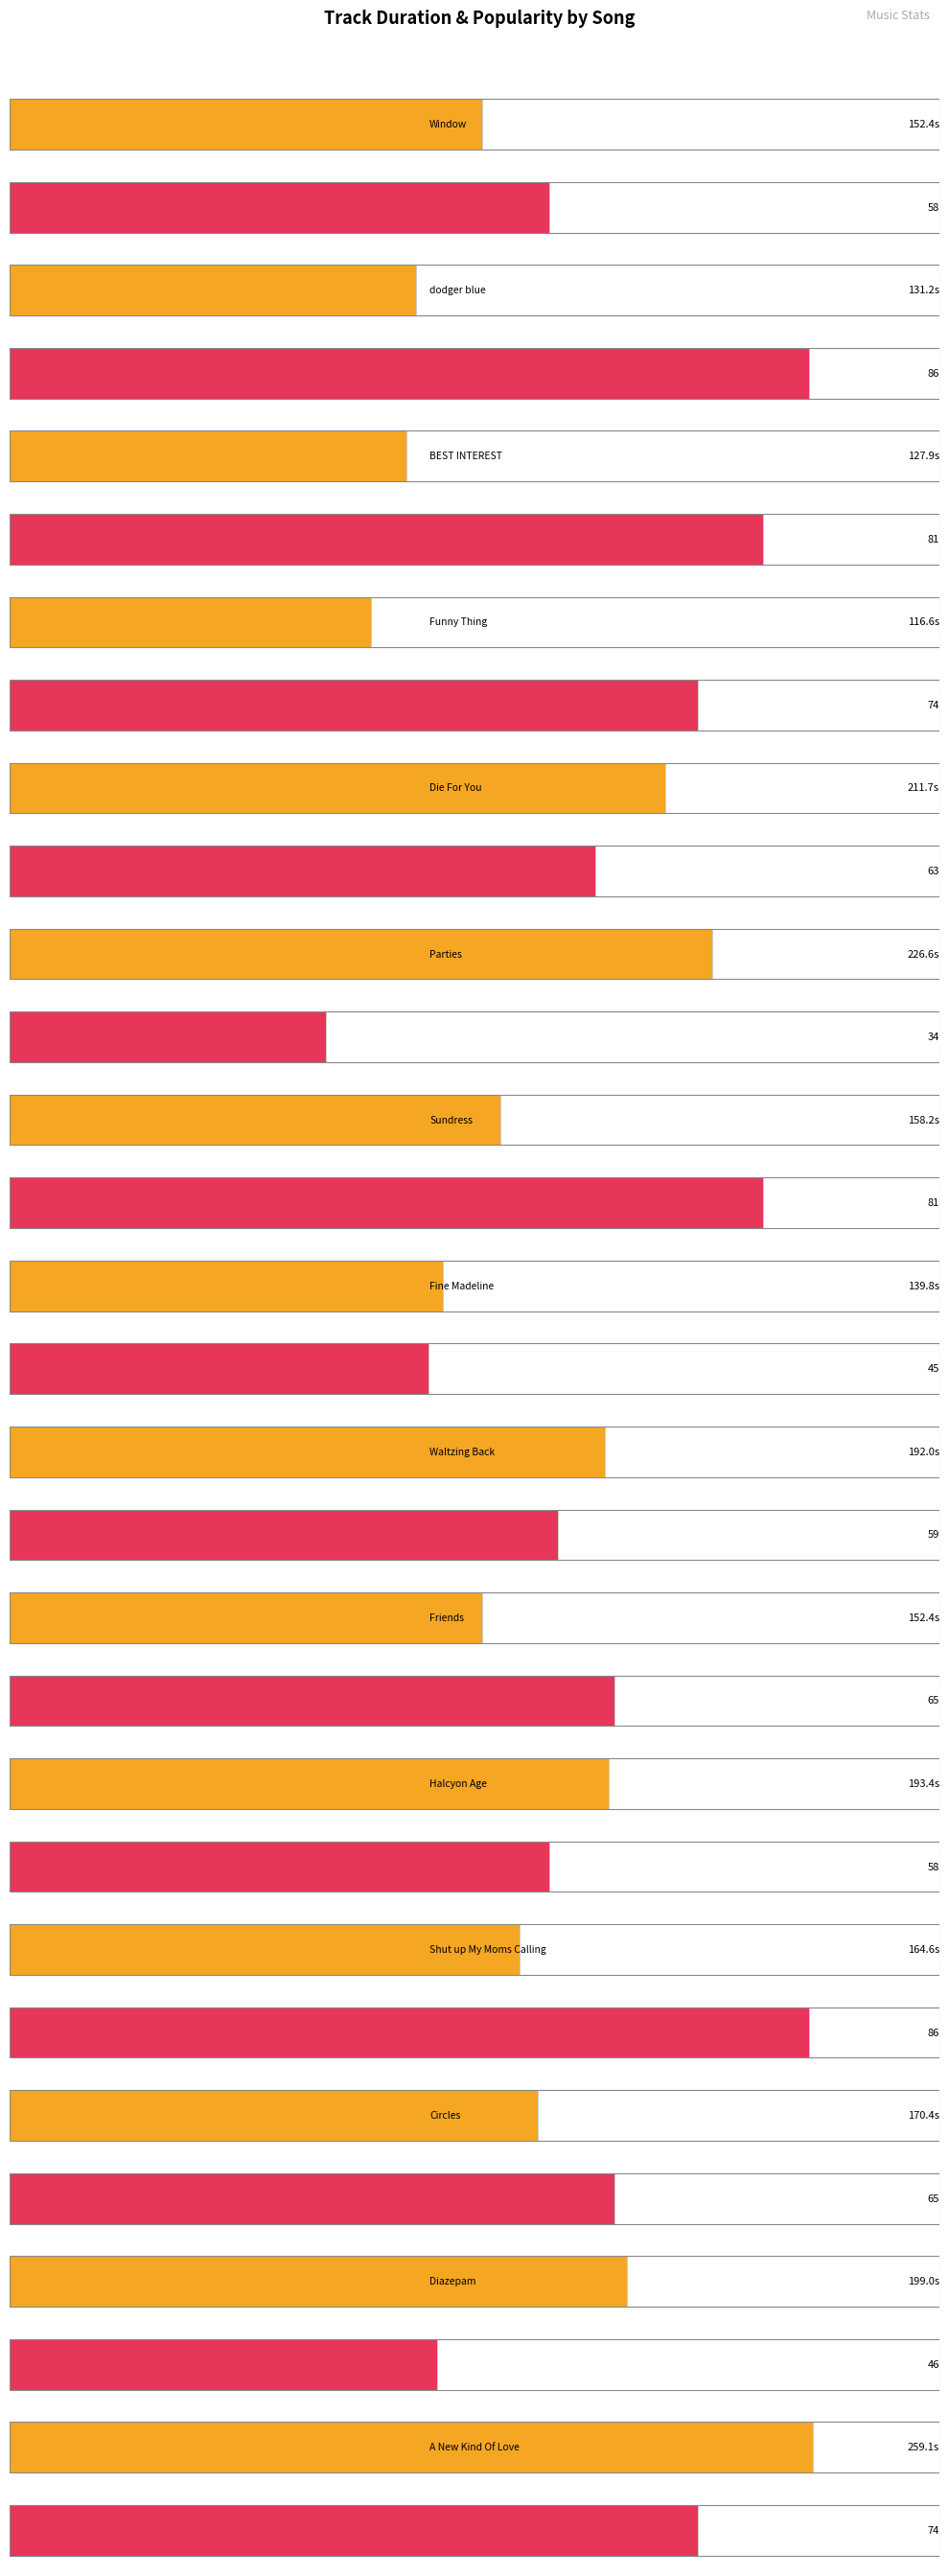

What is the difference between the Duration (s) values at Friends and Die For You?

59.3